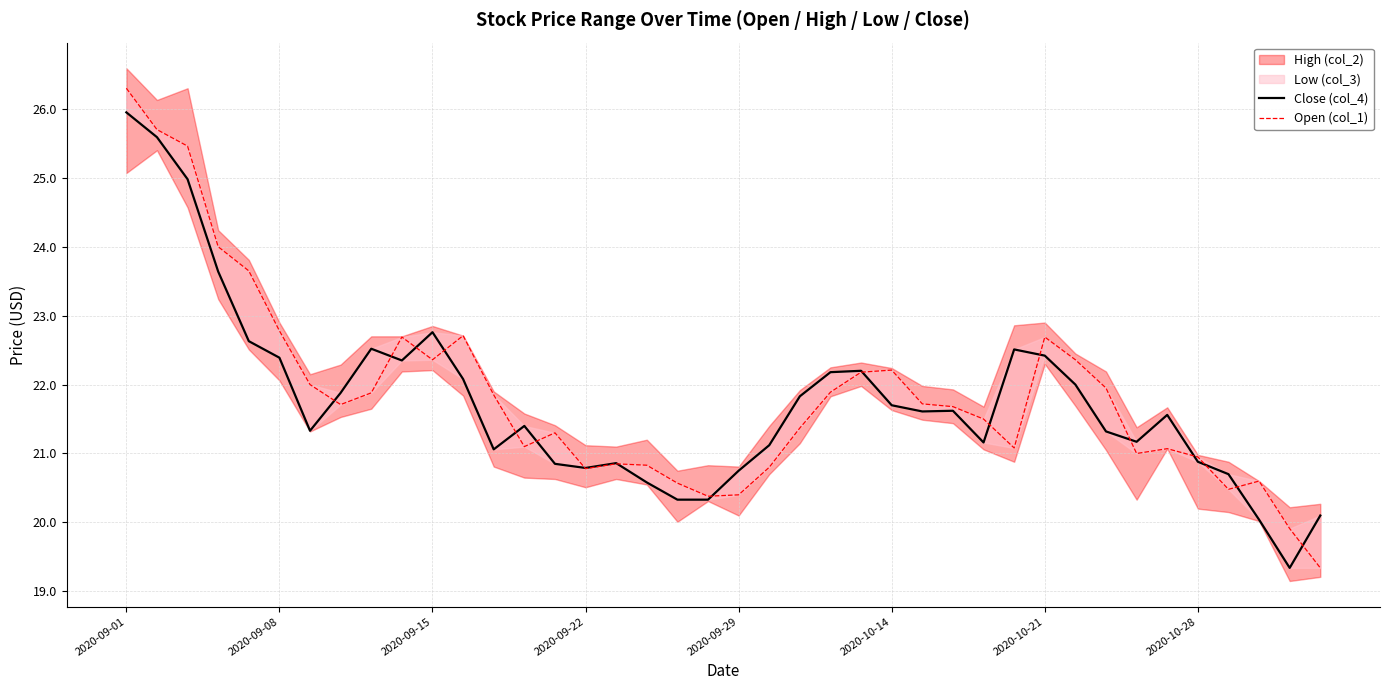

What is the maximum value for Open (col_1)?

26.3